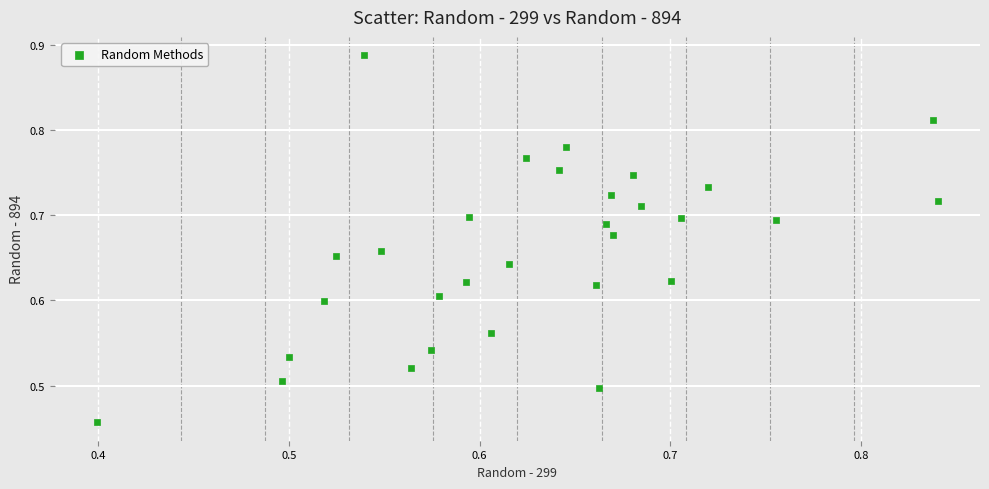

What is the range of X values (max minus min)?

0.4